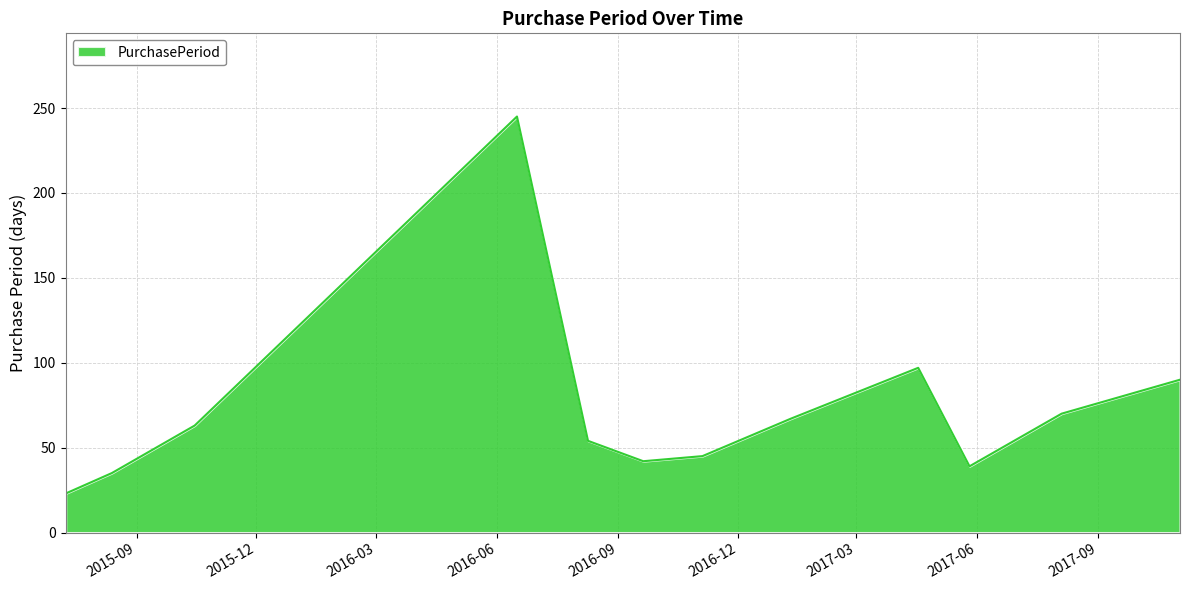

How many lines are shown in the chart?

1